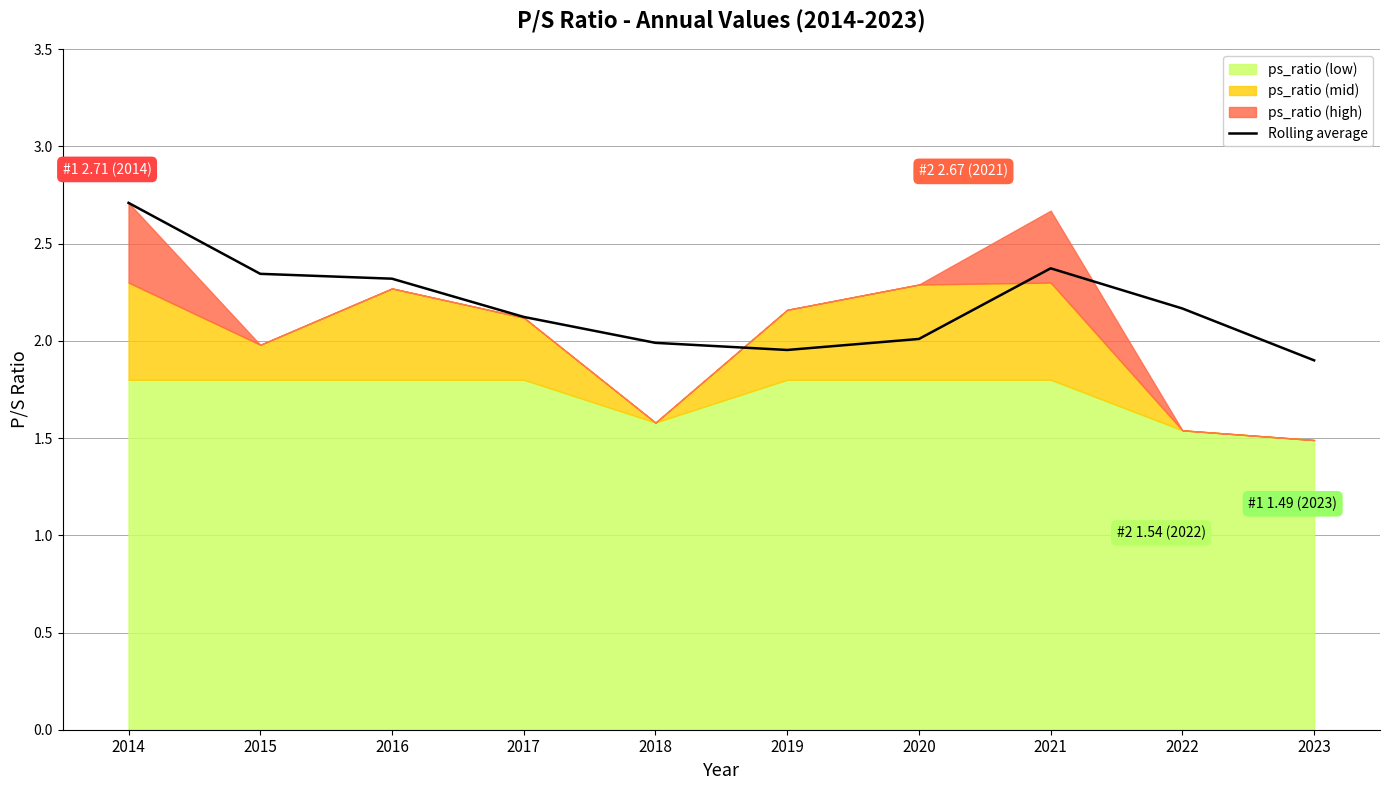

How many values are below 2?

3